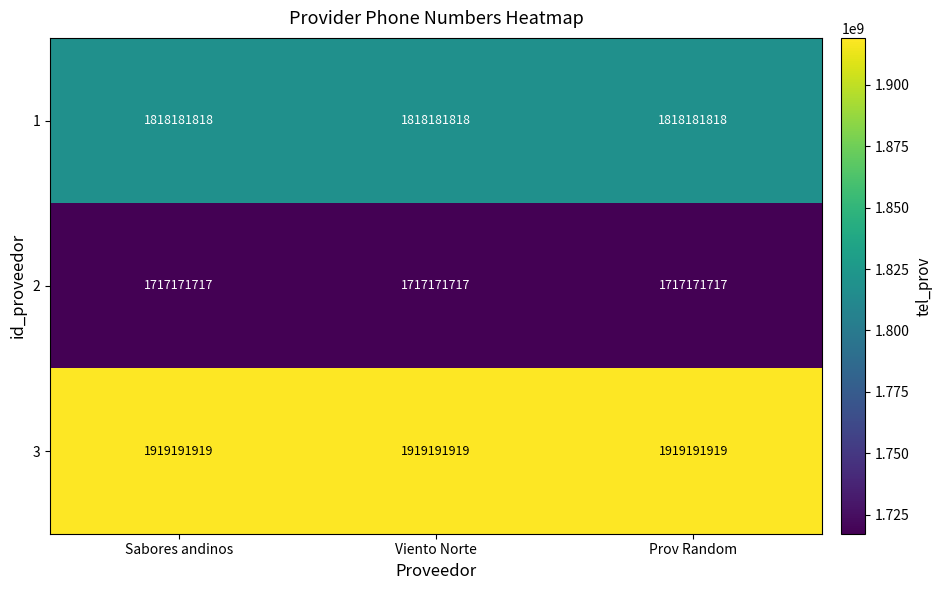

What is the sum of the 3 values at Sabores andinos and Viento Norte?

3838383838